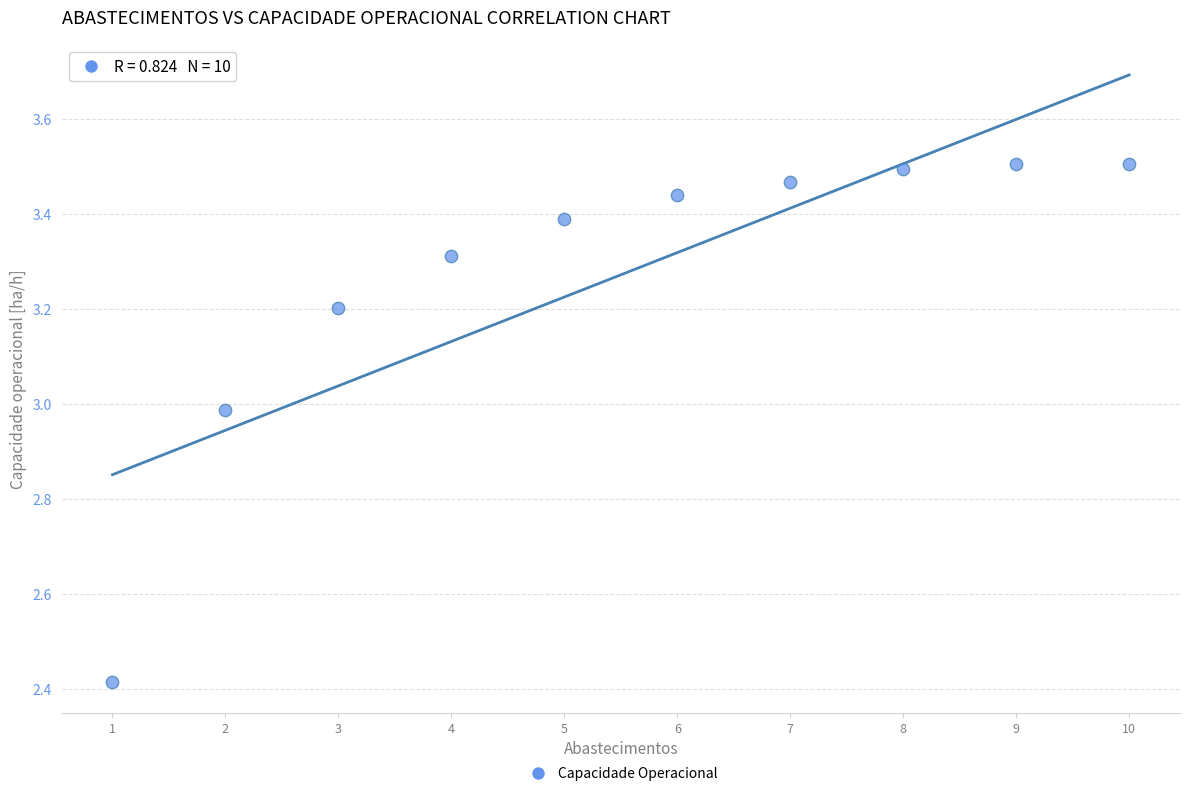

What is the range of Y values (max minus min)?

1.1